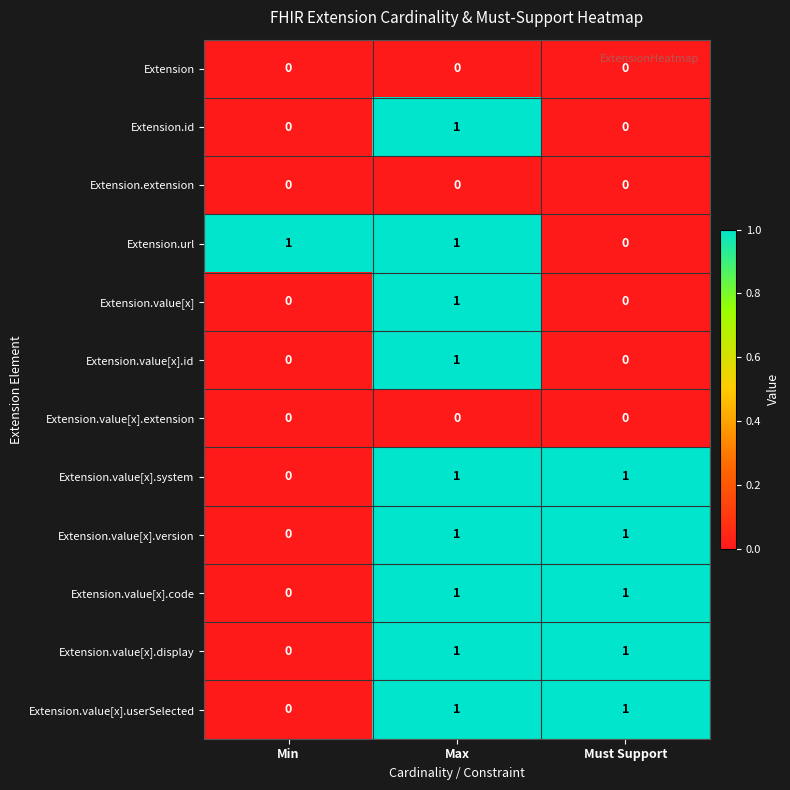

Where is Extension.value[x].version nearest to the value 0?

Min